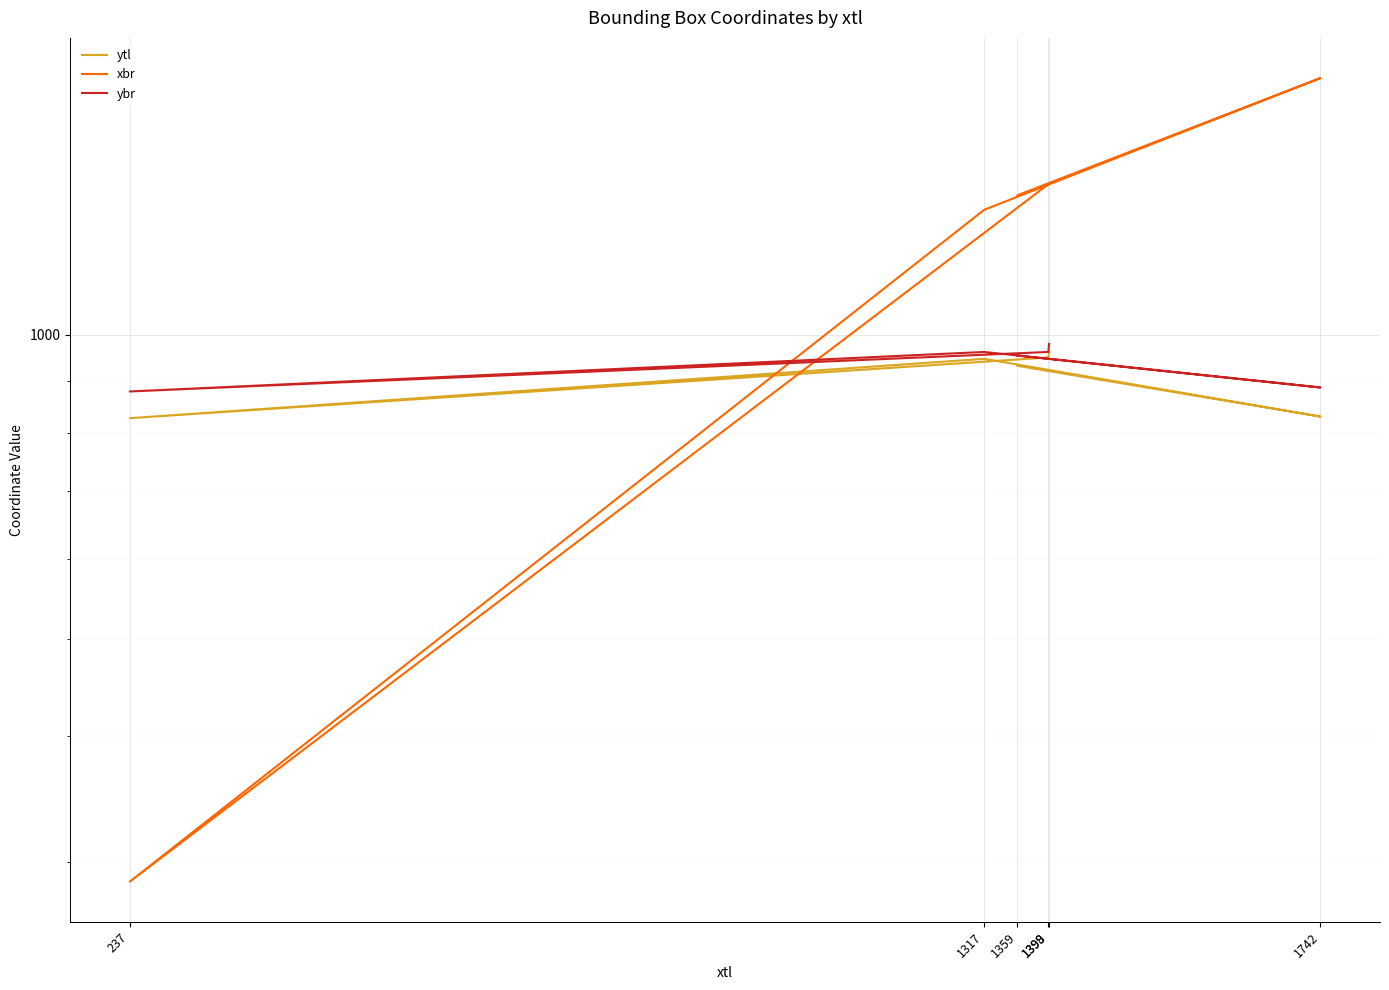

At which category is the sum across all series the highest?

1742